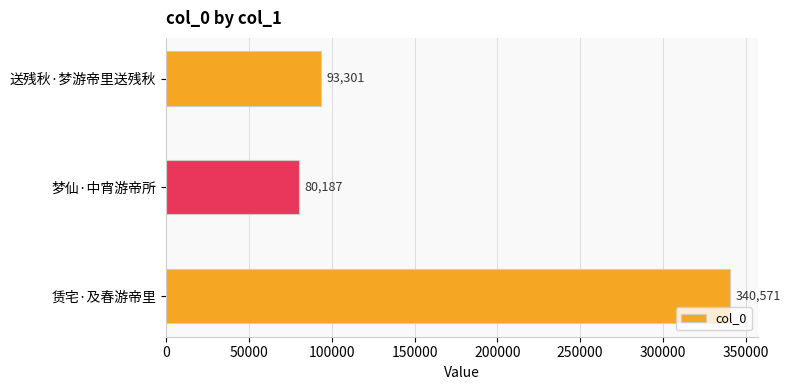

Rank the categories by value from lowest to highest.

梦仙·中宵游帝所, 送残秋·梦游帝里送残秋, 赁宅·及春游帝里